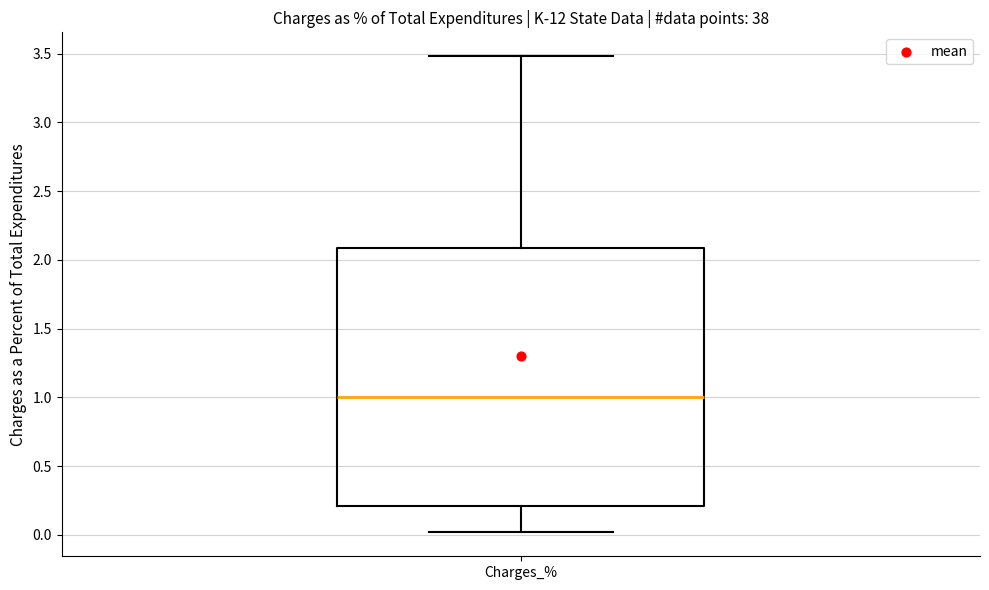

Where is the upper edge of the box for Charges_% on the y-axis? The values are not printed on the chart, so give them approximately, as read against the axis.

2.1